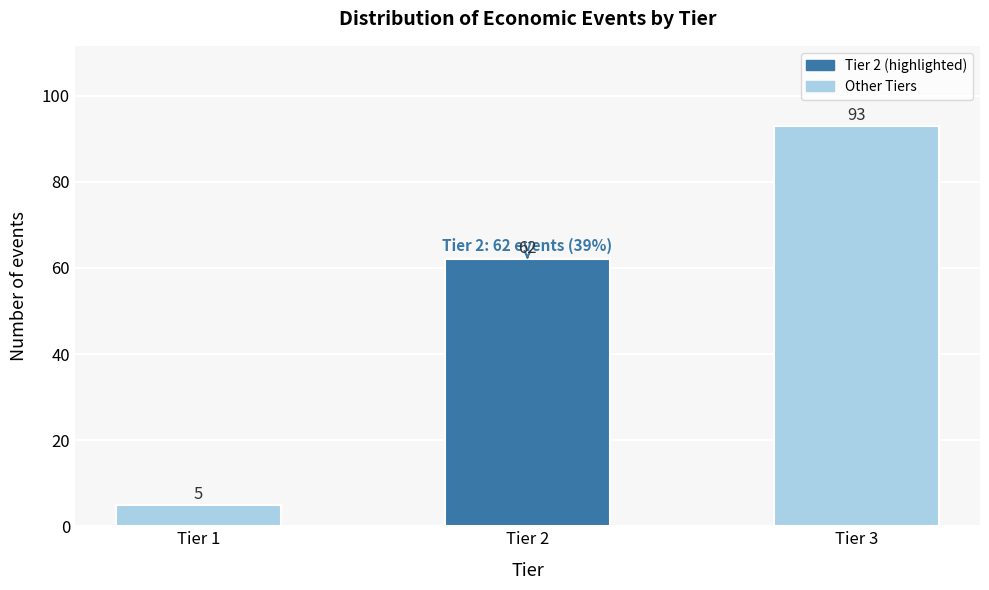

Reading left to right, what are all the values shown in this chart?

Tier 1=5	Tier 2=62	Tier 3=93